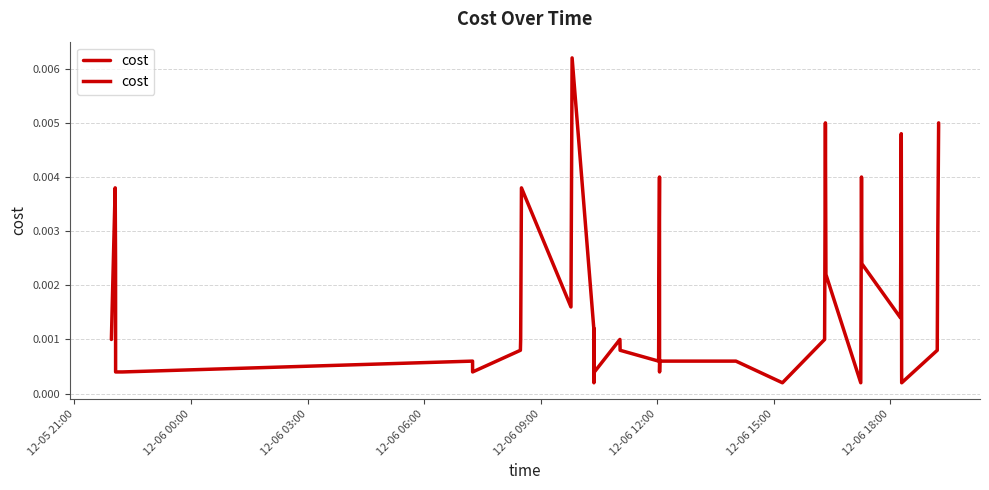

Does the chart display data point markers on the line(s)?

No